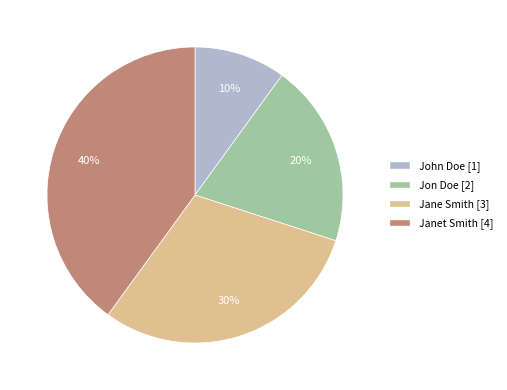

Is there a majority slice in this chart?

No